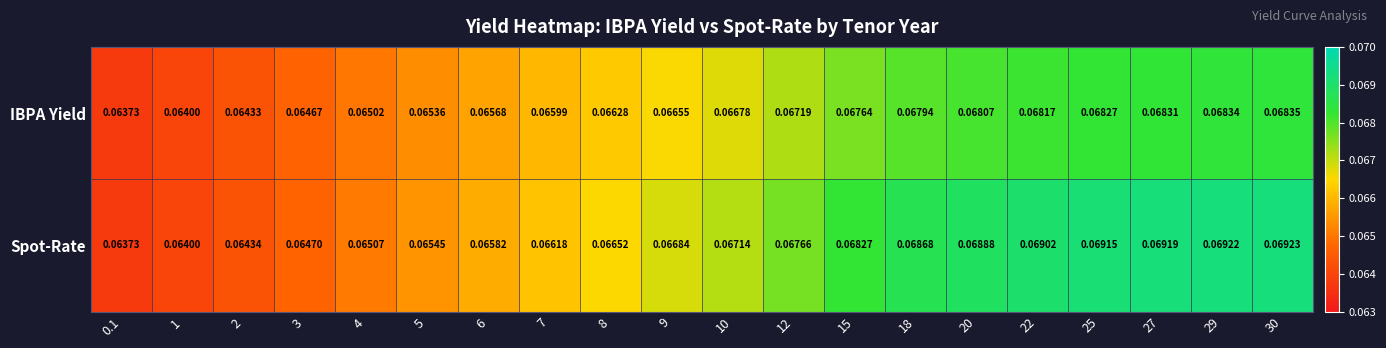

Is the value of Spot-Rate at 29 greater than the value of IBPA Yield at 8?

Yes